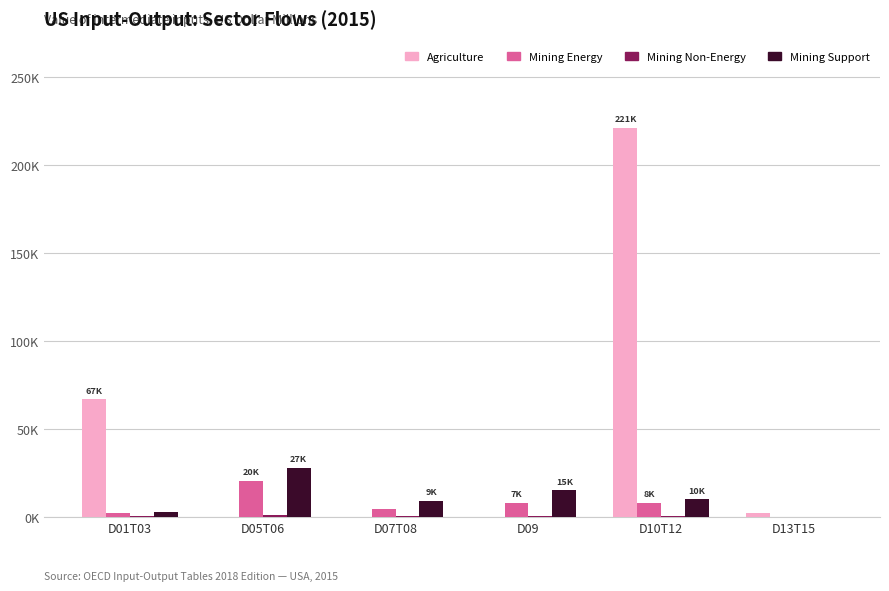

Is the value of Mining Energy at D09 greater than the value of Mining Support at D05T06?

No